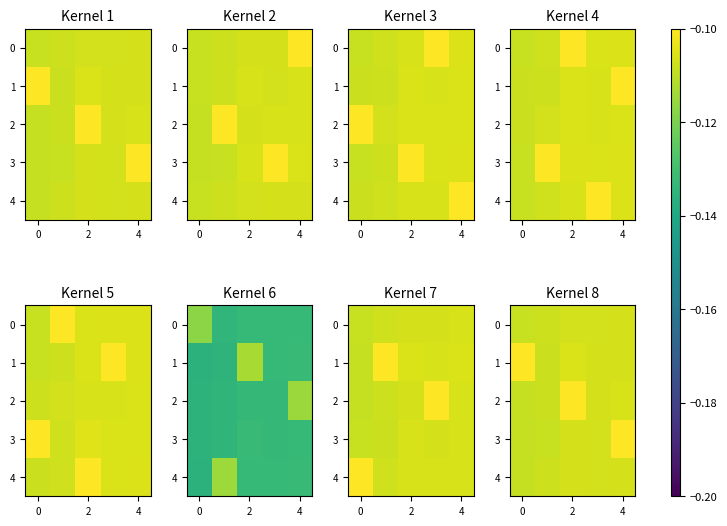

What is the maximum value for 2?

-0.1